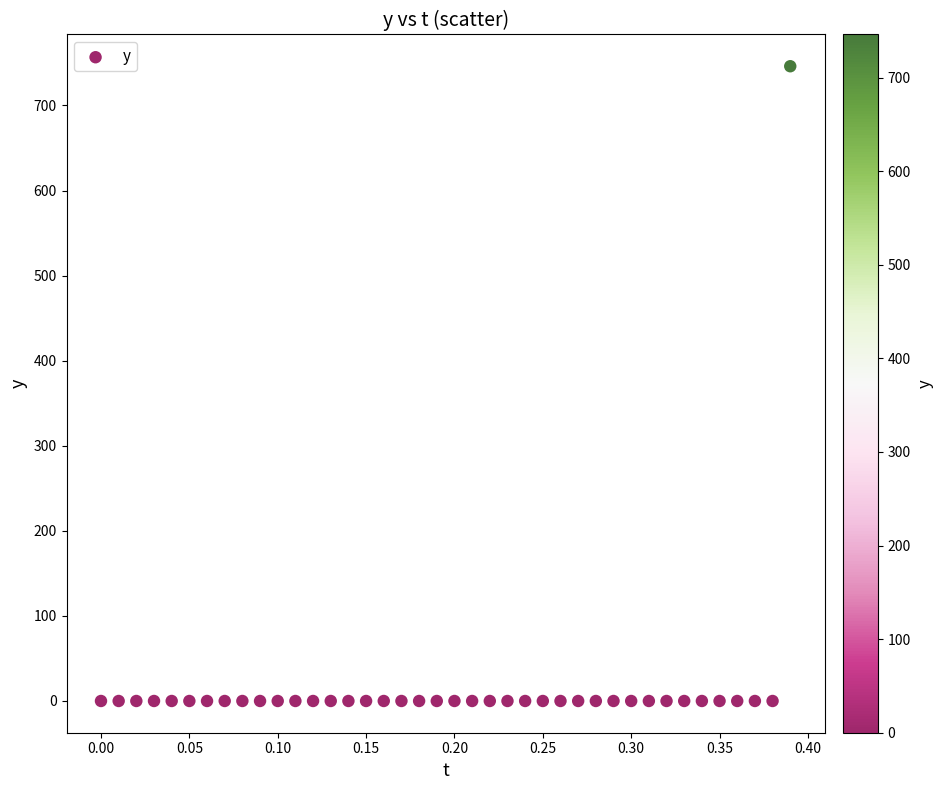

What is the range of Y values (max minus min)?

746.1